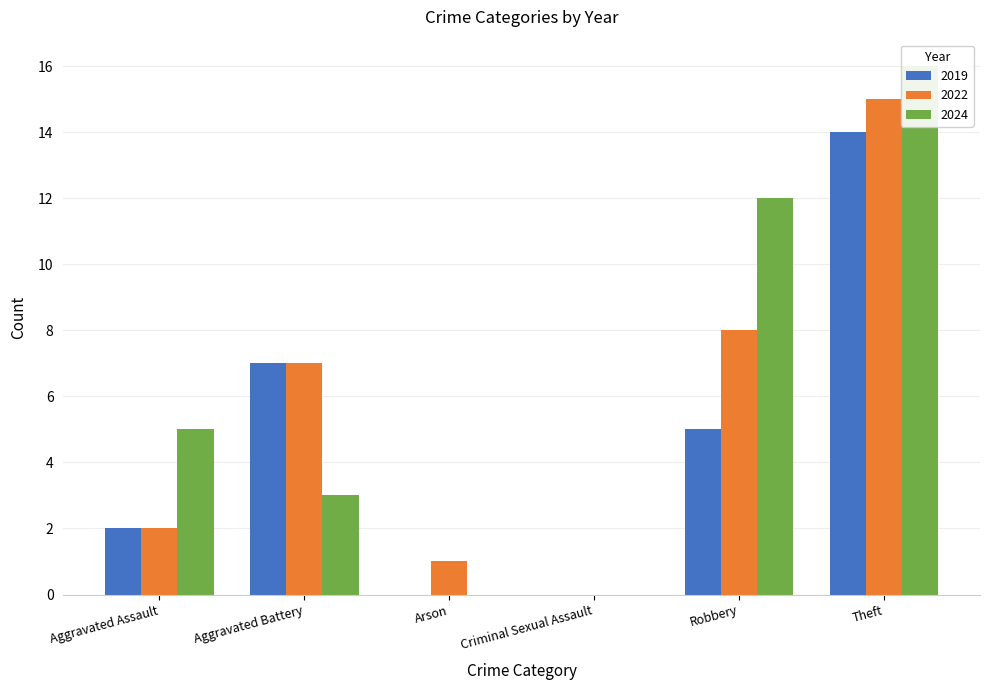

What is the difference between the highest and lowest values at Aggravated Battery?

4